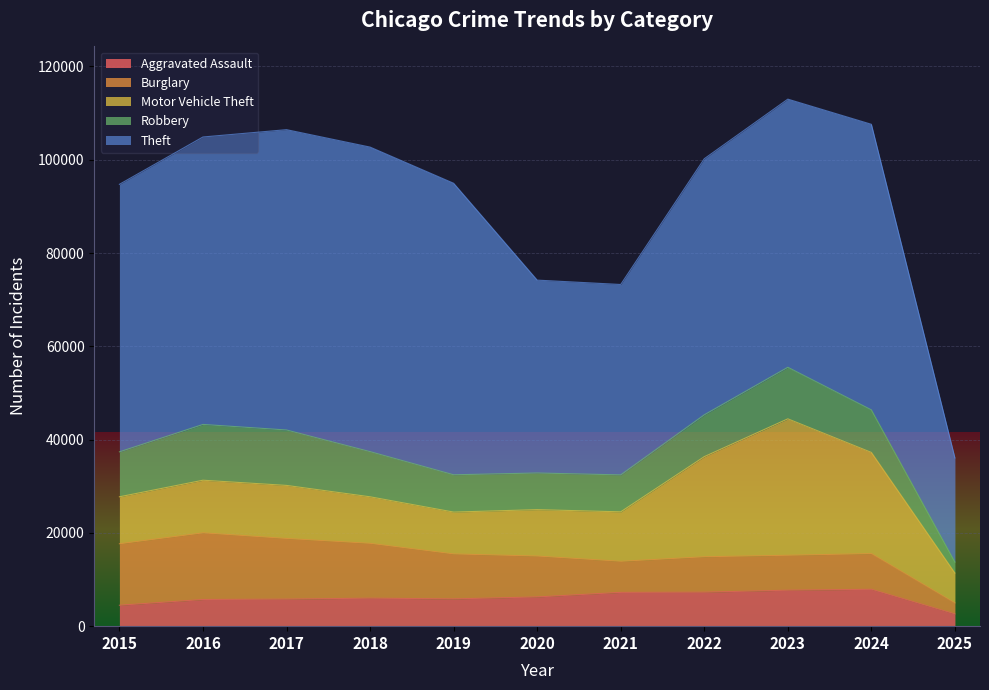

What are all the series names shown in the legend?

Aggravated Assault, Burglary, Motor Vehicle Theft, Robbery, Theft